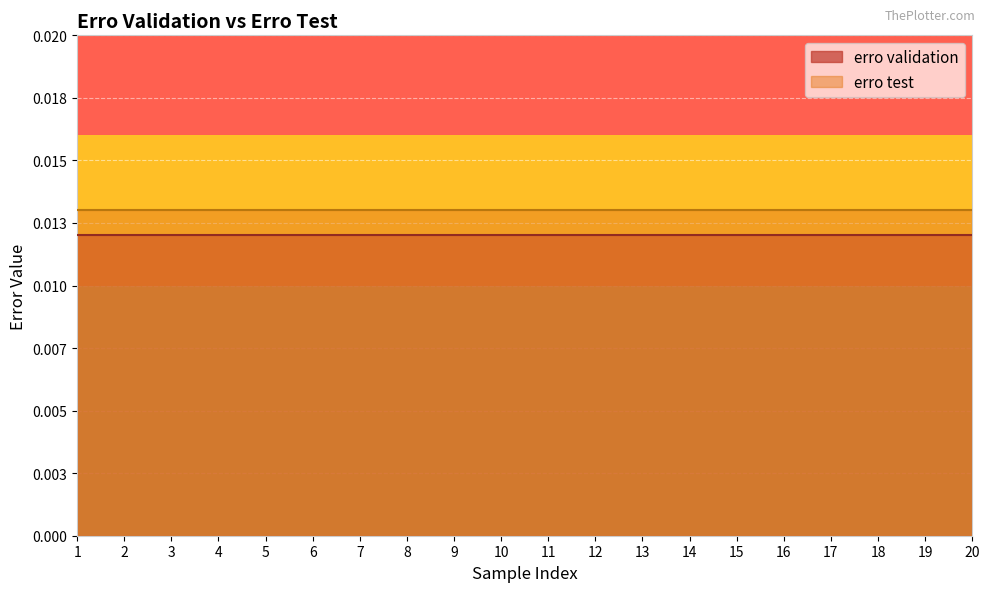

True or false: erro test and erro validation cross at least once.

False